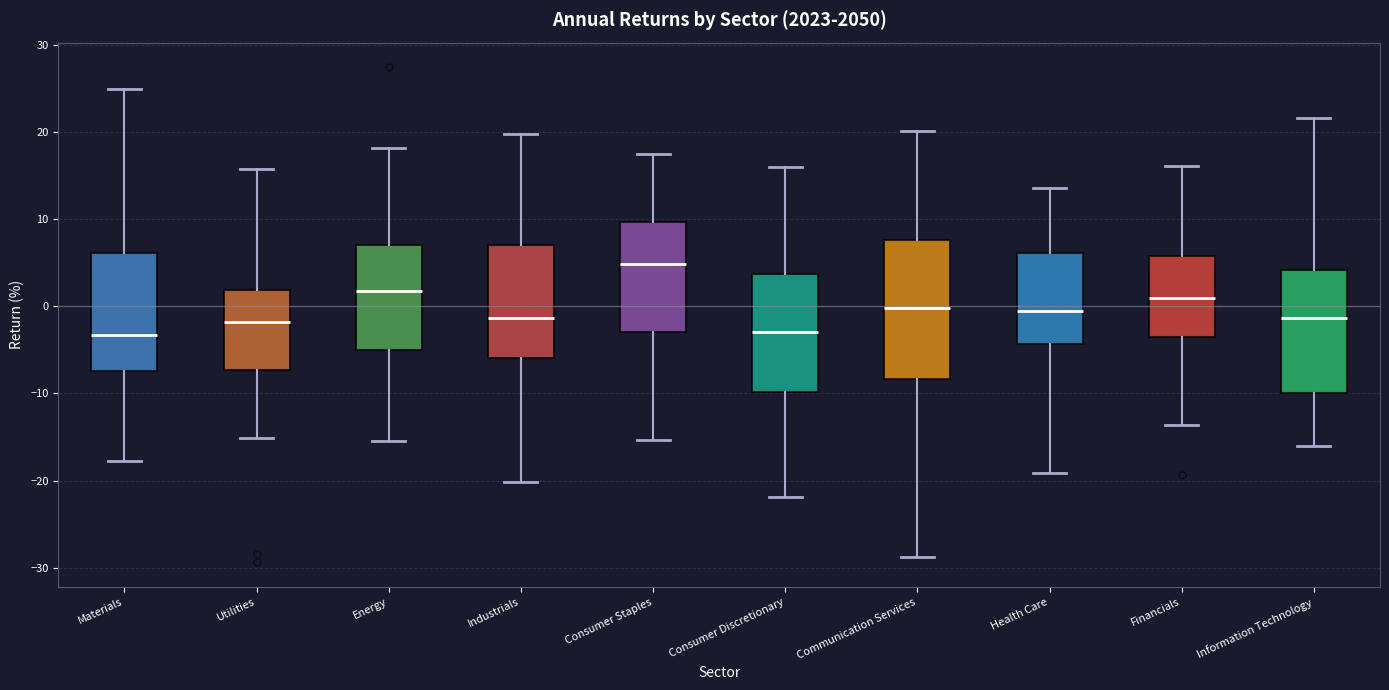

Reading left to right, transcribe this box plot: for each box, give where its median line is, the range the box spans, and where its two whiskers end, as read against the y-axis. The values are not printed on the chart, so give them approximately, as read against the axis.

Materials: median -3, box -7 to 6, whiskers -18 to 25
Utilities: median -2, box -7 to 2, whiskers -15 to 16
Energy: median 2, box -5 to 7, whiskers -15 to 18
Industrials: median -1, box -6 to 7, whiskers -20 to 20
Consumer Staples: median 5, box -3 to 10, whiskers -15 to 17
Consumer Discretionary: median -3, box -10 to 4, whiskers -22 to 16
Communication Services: median 0, box -8 to 8, whiskers -29 to 20
Health Care: median -1, box -4 to 6, whiskers -19 to 14
Financials: median 1, box -4 to 6, whiskers -14 to 16
Information Technology: median -1, box -10 to 4, whiskers -16 to 22